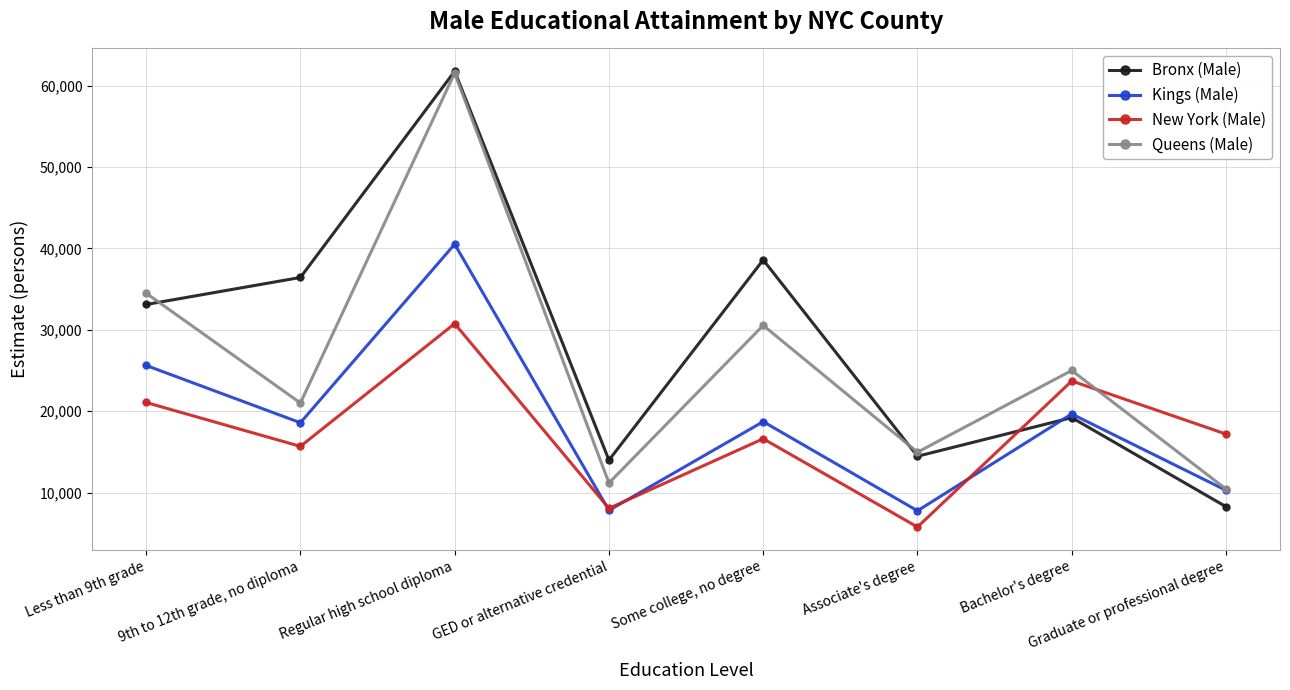

Does the chart have visible grid lines?

Yes